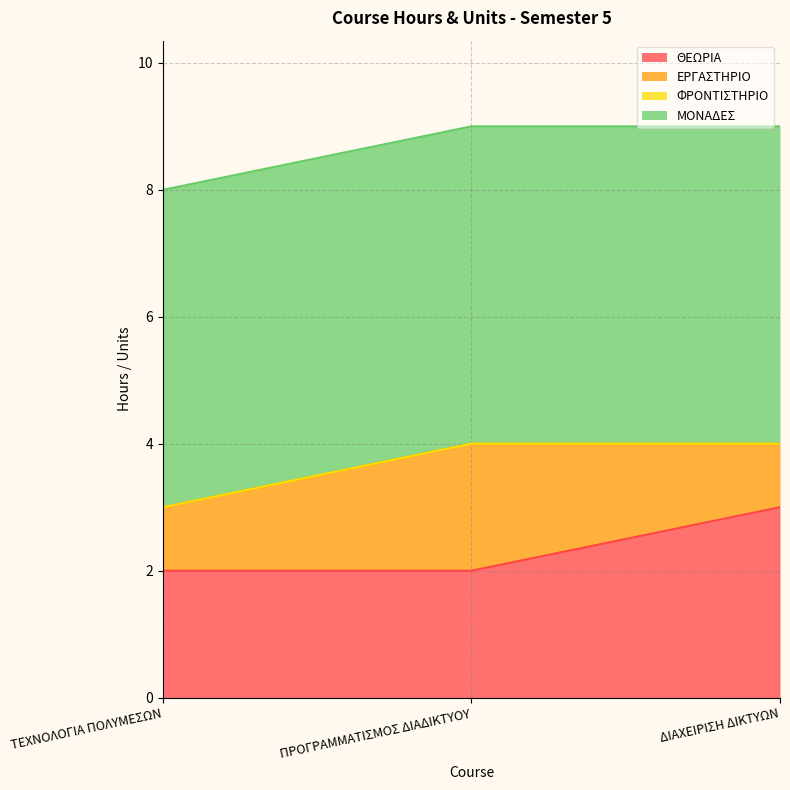

What is the label of the 3rd point from the left?

ΔΙΑΧΕΙΡΙΣΗ ΔΙΚΤΥΩΝ